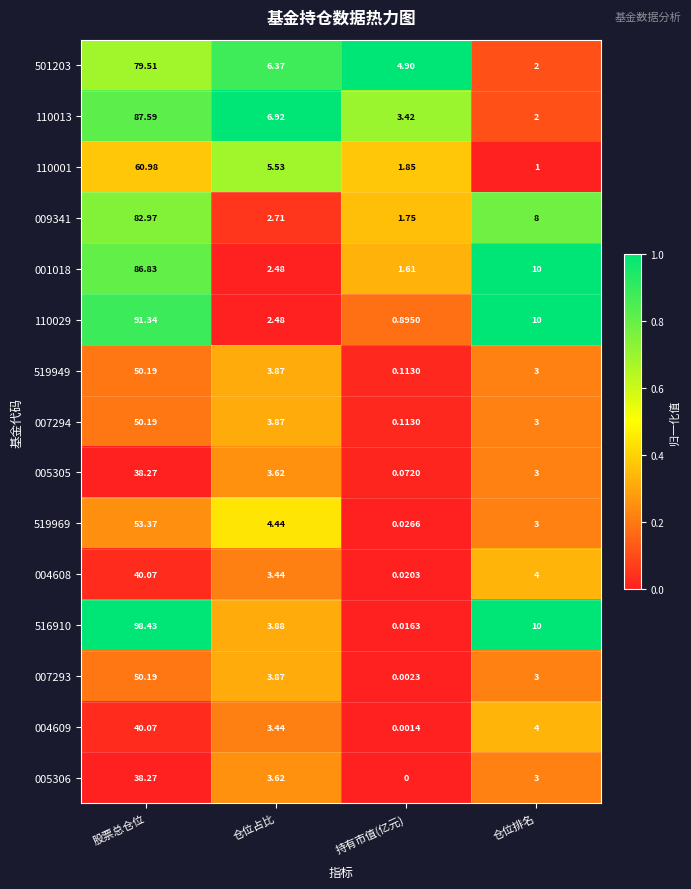

Which category has the highest value across all series?

股票总仓位